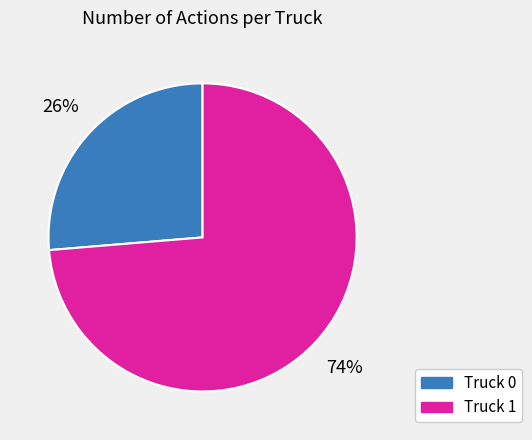

What is the ratio of the value at Truck 0 to the value at Truck 1?

0.4